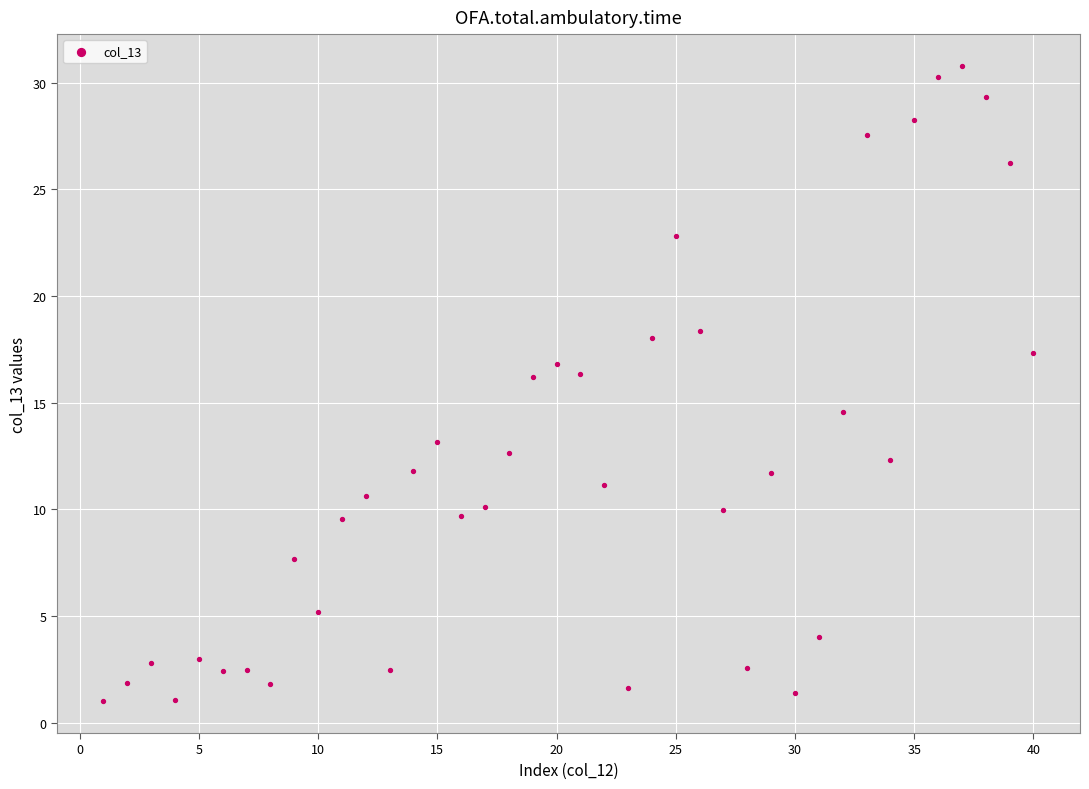

What Y value in the scatter plot is closest to 15?

14.6